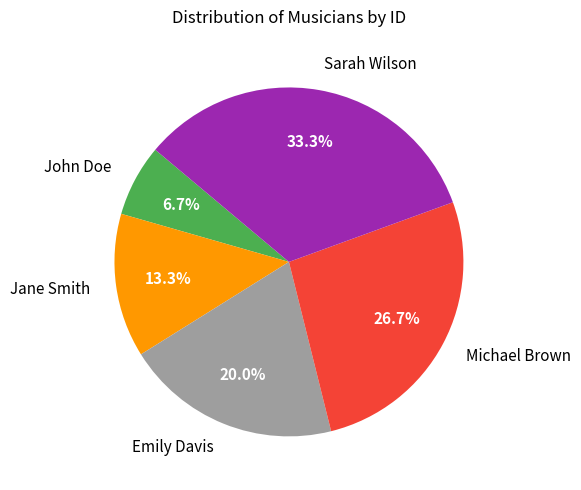

How many segments does this pie chart have?

5